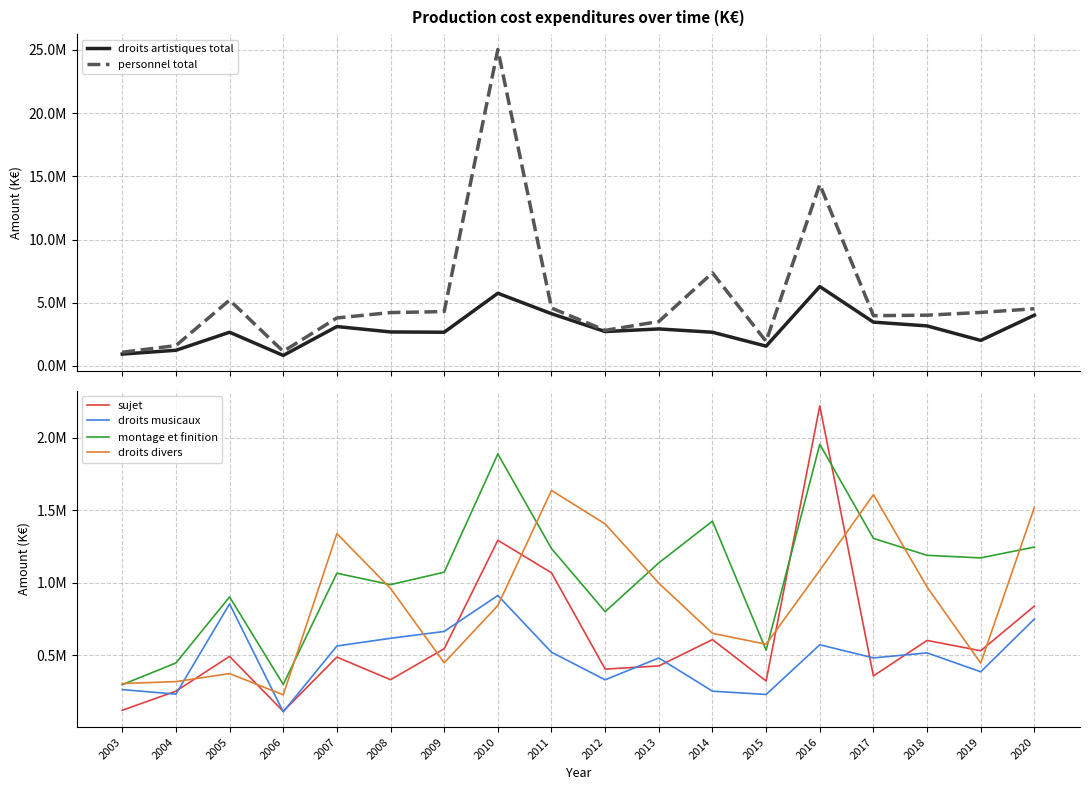

List the series in order of their peak value, lowest first.

droits musicaux, droits divers, montage et finition, sujet, droits artistiques total, personnel total